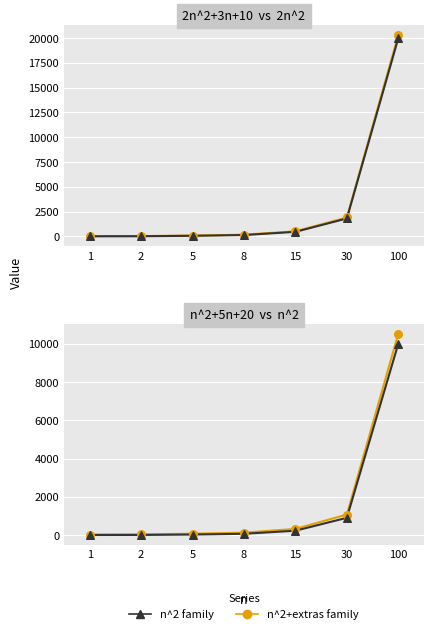

Which series reaches the minimum Y coordinate?

n^2